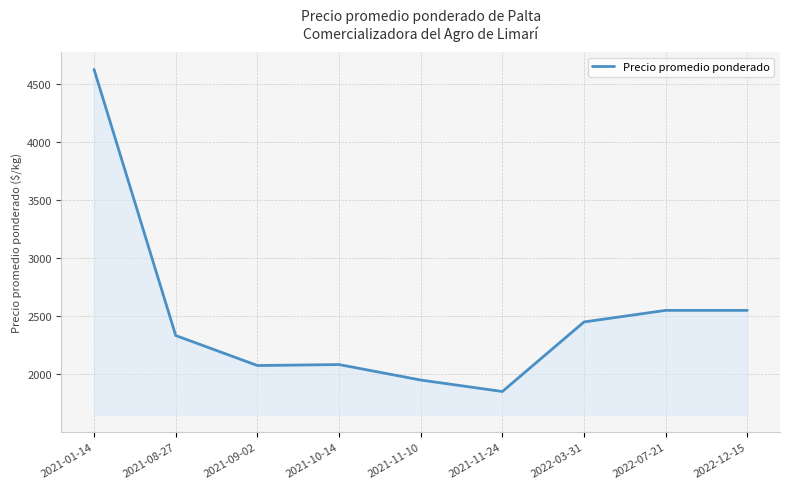

True or false: the data shows 3524.2 at 2022-12-15.

False